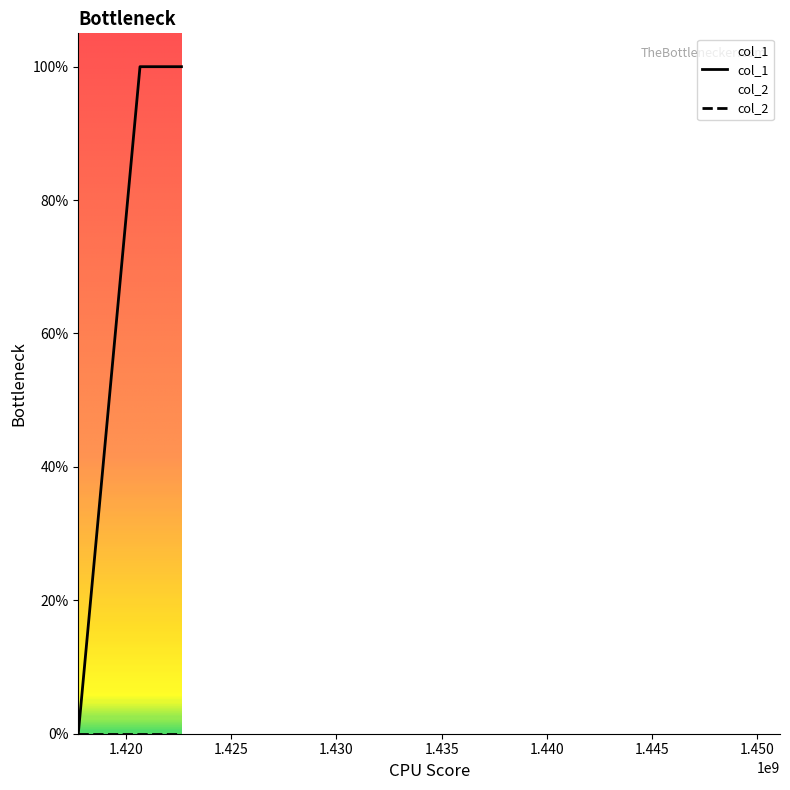

What is the maximum value shown in the chart?

1